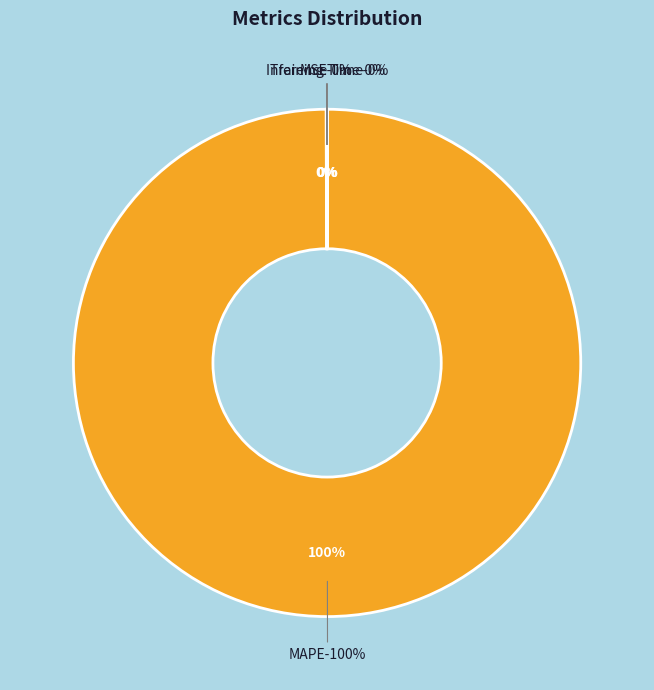

To the nearest percent, what is the difference between the MAPE and Inference Time slice percentages?

100%